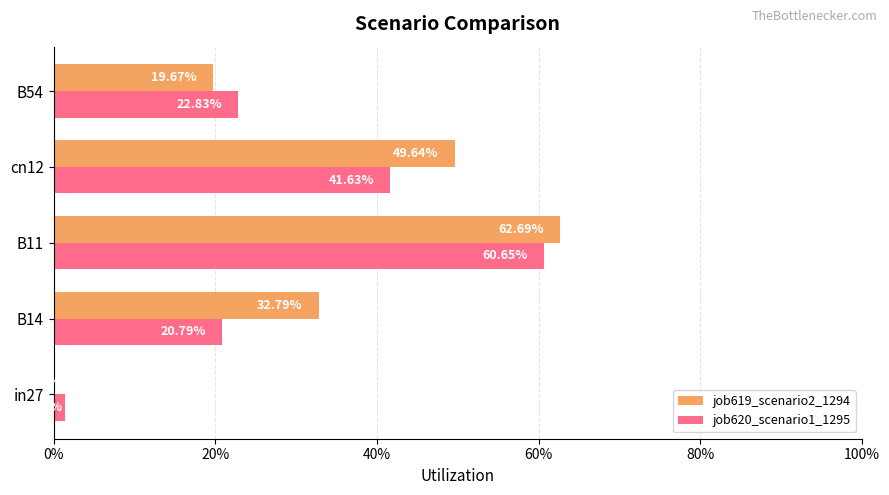

What are all the series names shown in the legend?

job619_scenario2_1294, job620_scenario1_1295